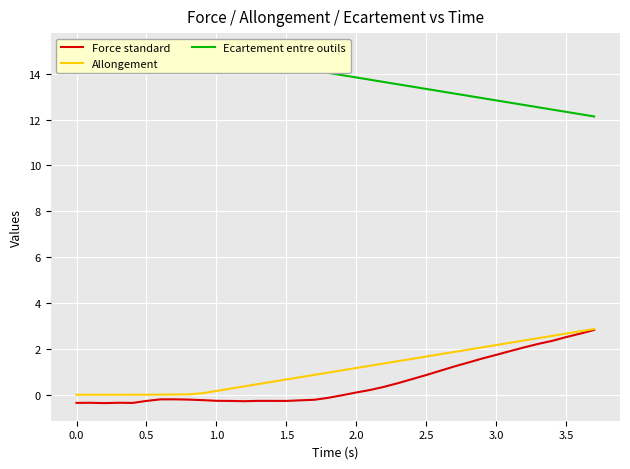

True or false: Force standard has a value of -0.3 at 0.5.

True